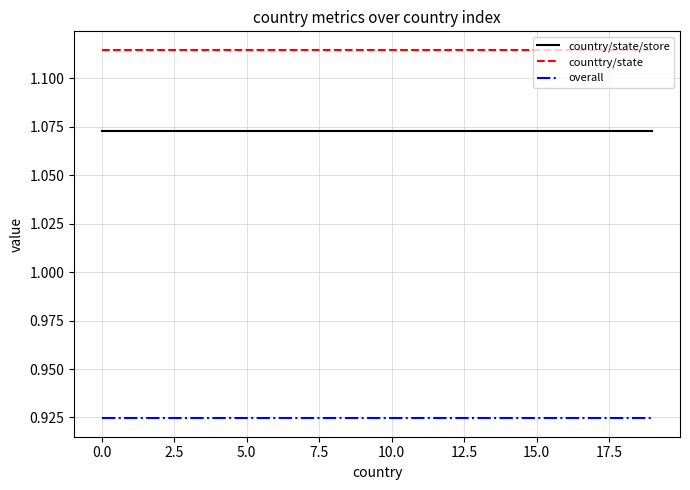

True or false: counttry/state and overall intersect in this chart.

False